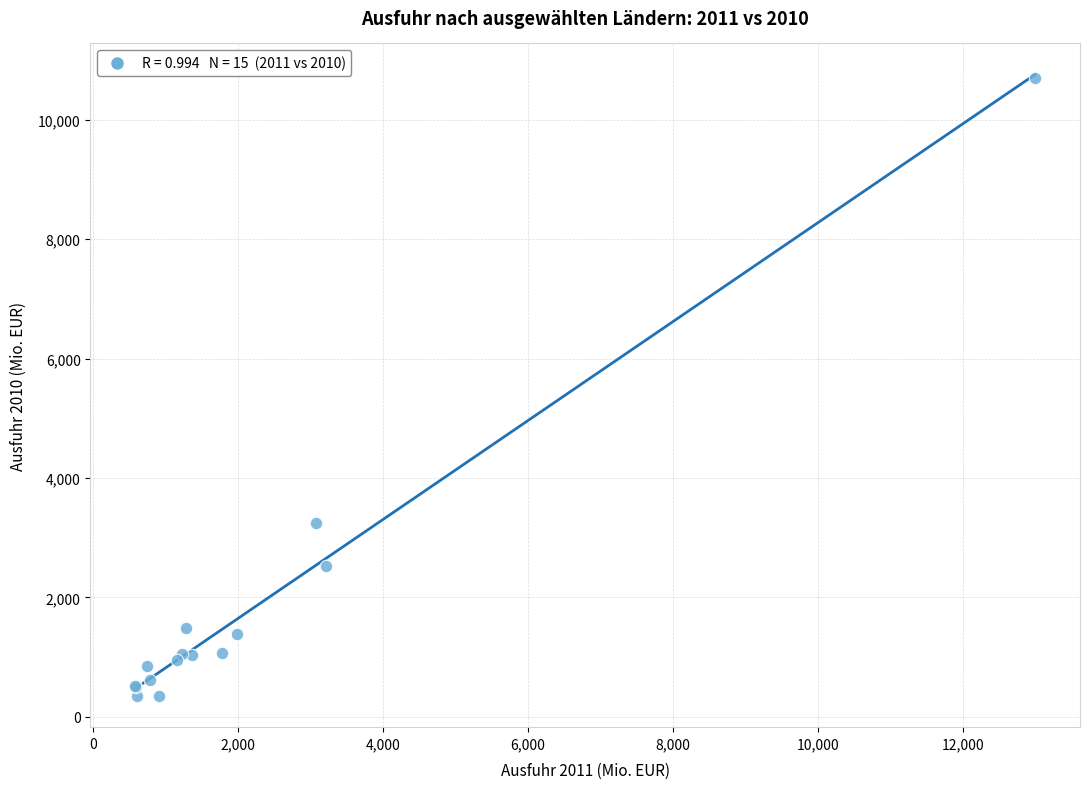

What Y value in the scatter plot is closest to 5520?

3248.7